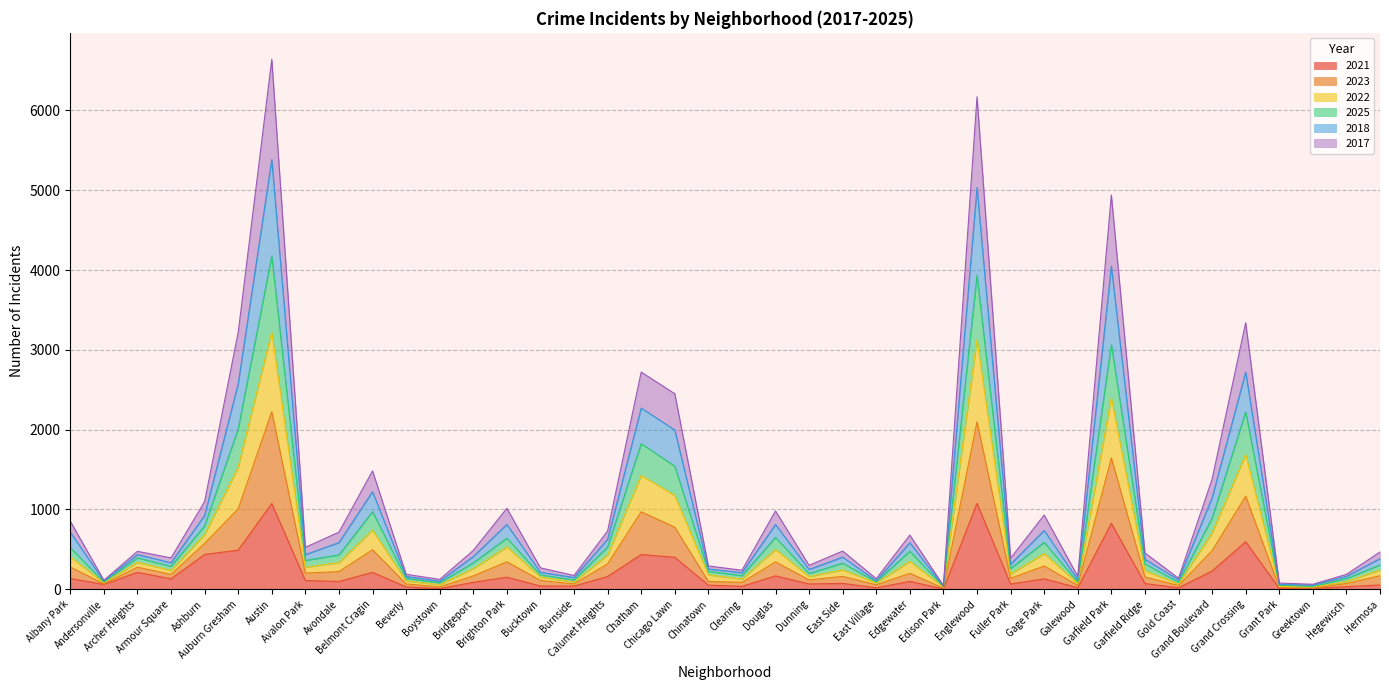

True or false: 2021 and 2017 intersect in this chart.

False